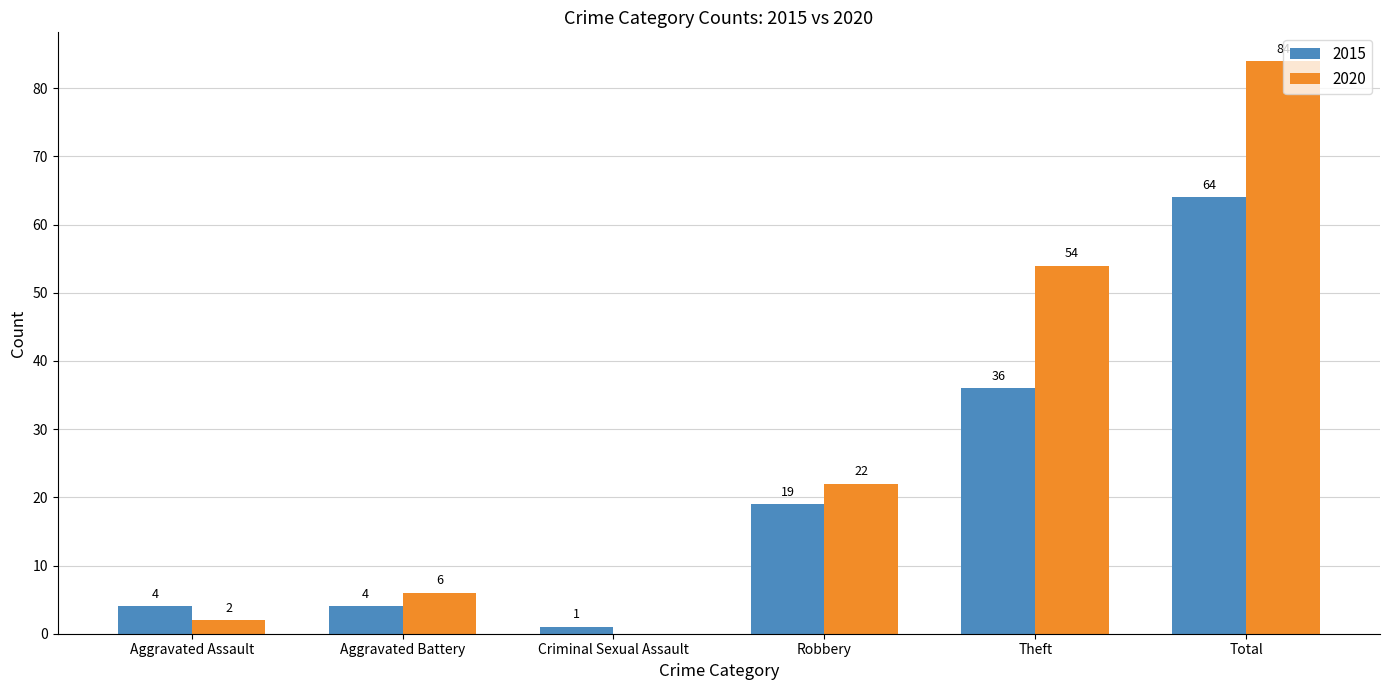

What is the sum of the 2020 values at Aggravated Assault and Total?

86